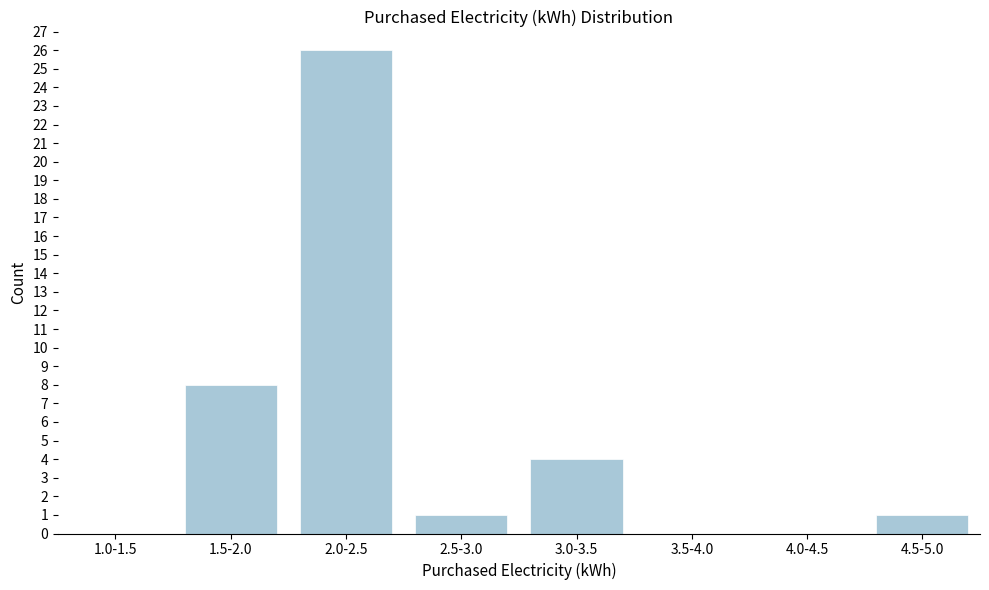

Reading left to right, what are all the values shown in this chart?

1.0-1.5=0	1.5-2.0=8	2.0-2.5=26	2.5-3.0=1	3.0-3.5=4	3.5-4.0=0	4.0-4.5=0	4.5-5.0=1